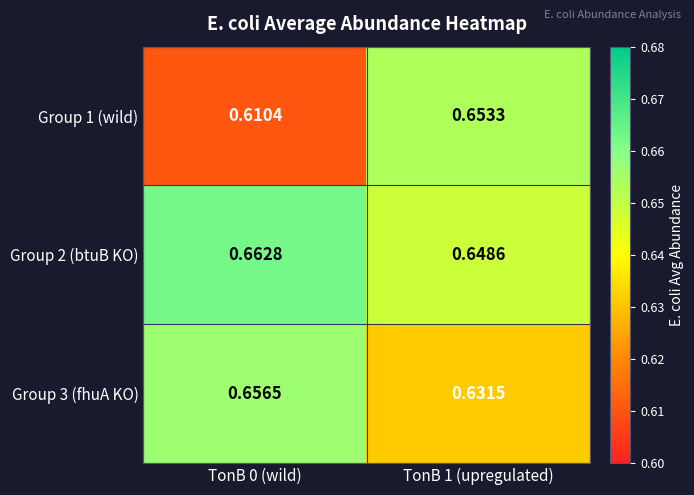

Between TonB 0 (wild) and TonB 1 (upregulated), which series saw the biggest shift?

Group 1 (wild)